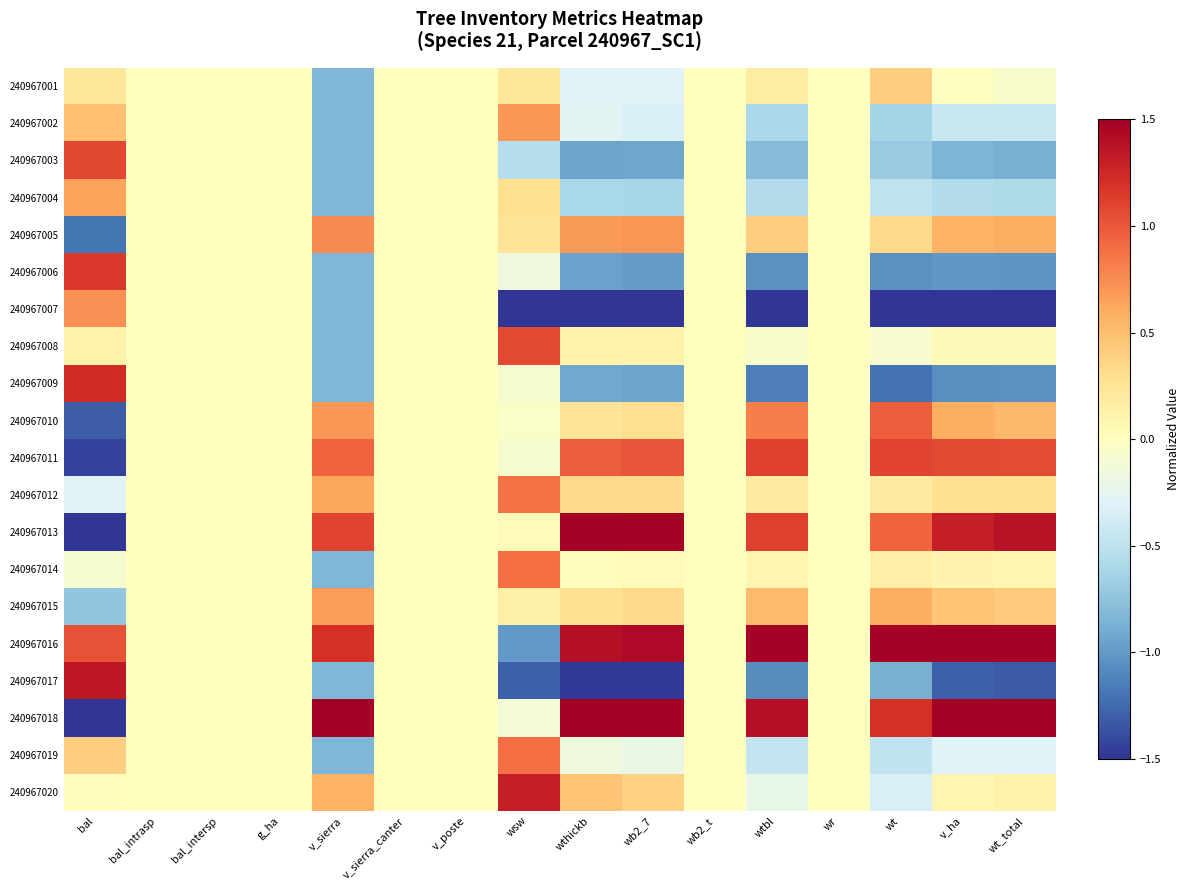

What is the minimum value shown in the chart?

-1.5